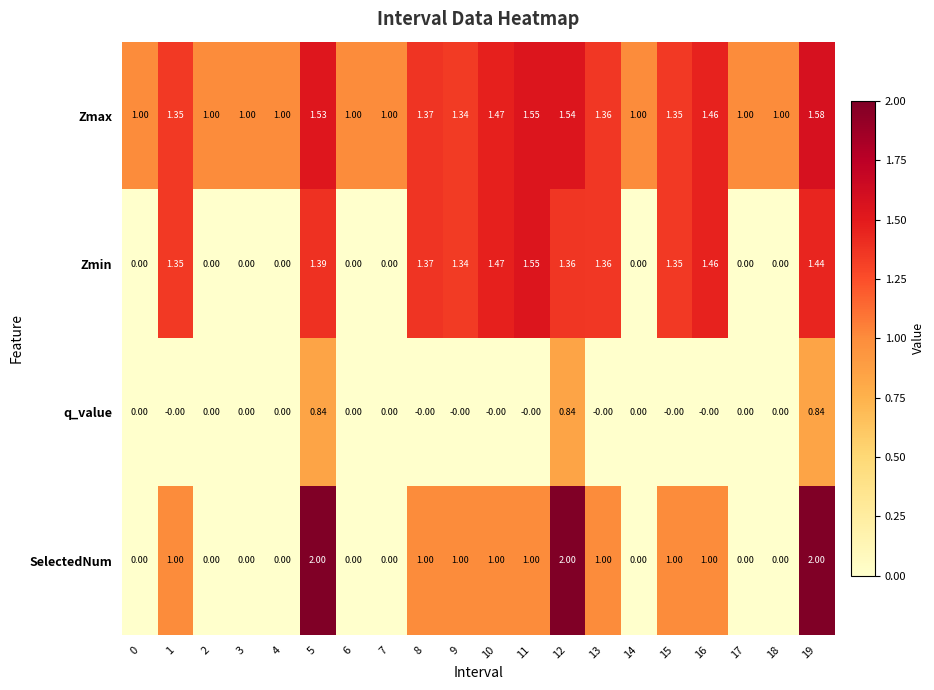

Which series changed the most between 1 and 6?

Zmin